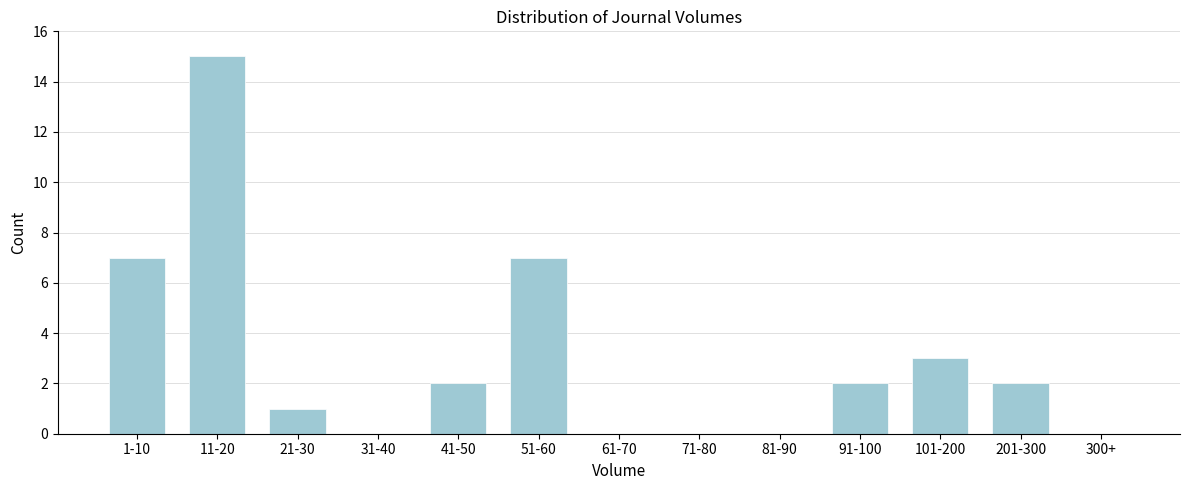

Reading left to right, transcribe all the data shown in this chart.

1-10=7	11-20=15	21-30=1	31-40=0	41-50=2	51-60=7	61-70=0	71-80=0	81-90=0	91-100=2	101-200=3	201-300=2	300+=0